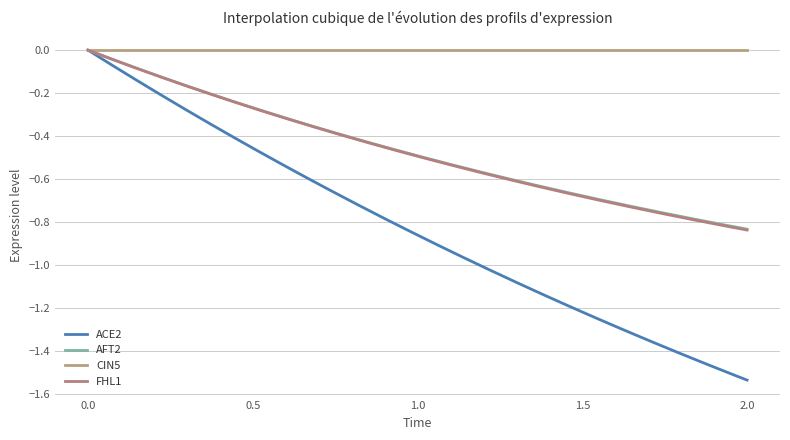

What is the value of the AFT2 point at the 20th from the left?

-0.8